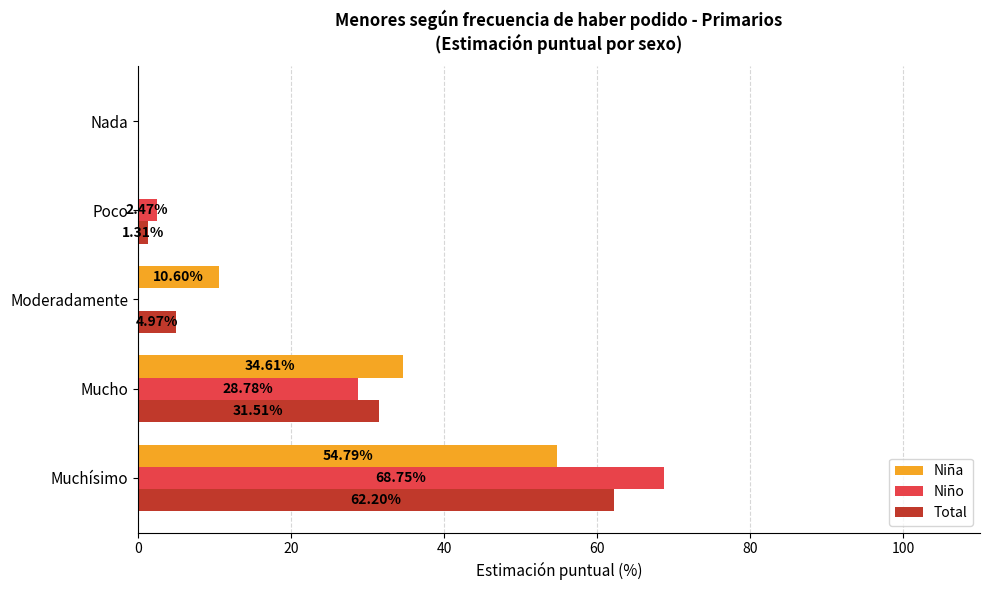

Is the value of Niño at Mucho greater than the value of Total at Nada?

Yes